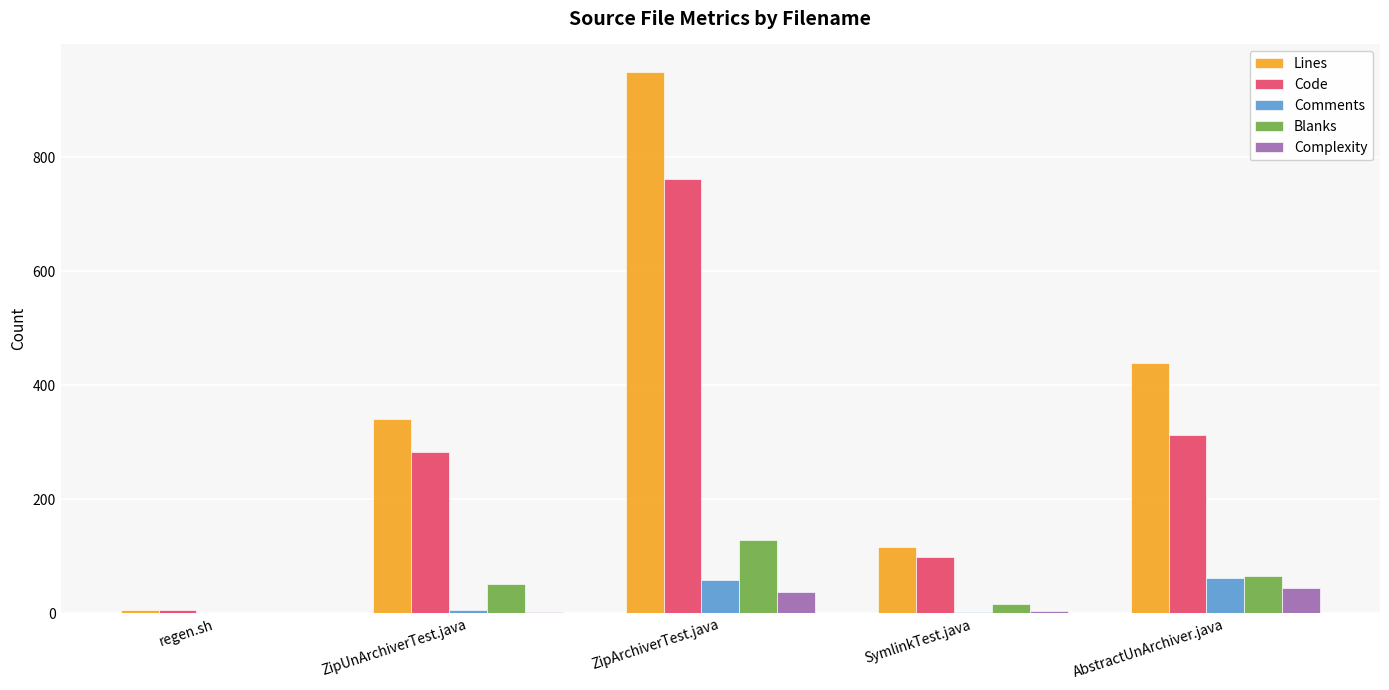

True or false: Blanks has a value of 66 at AbstractUnArchiver.java.

True